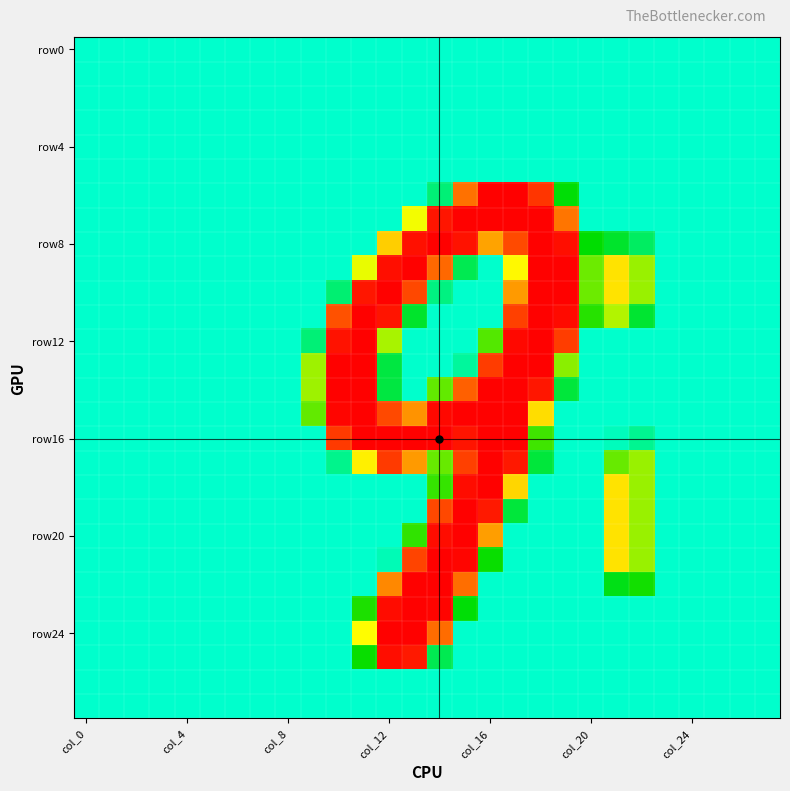

How many data points does each series have?

28